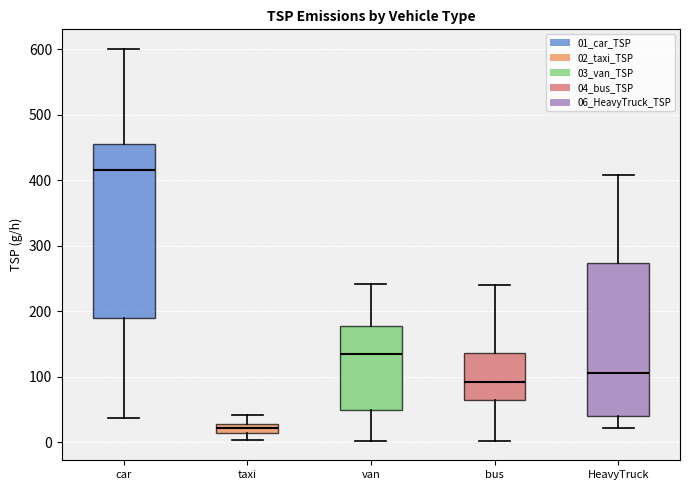

Comparing the boxes themselves (not the whiskers), which one is the tallest?

car